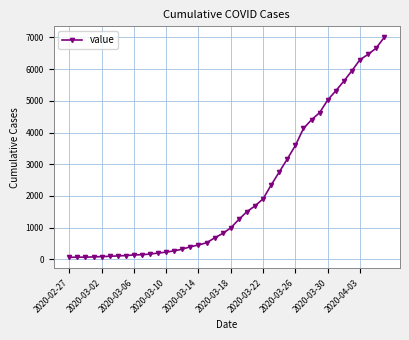

What is the maximum value shown in the chart?

7005